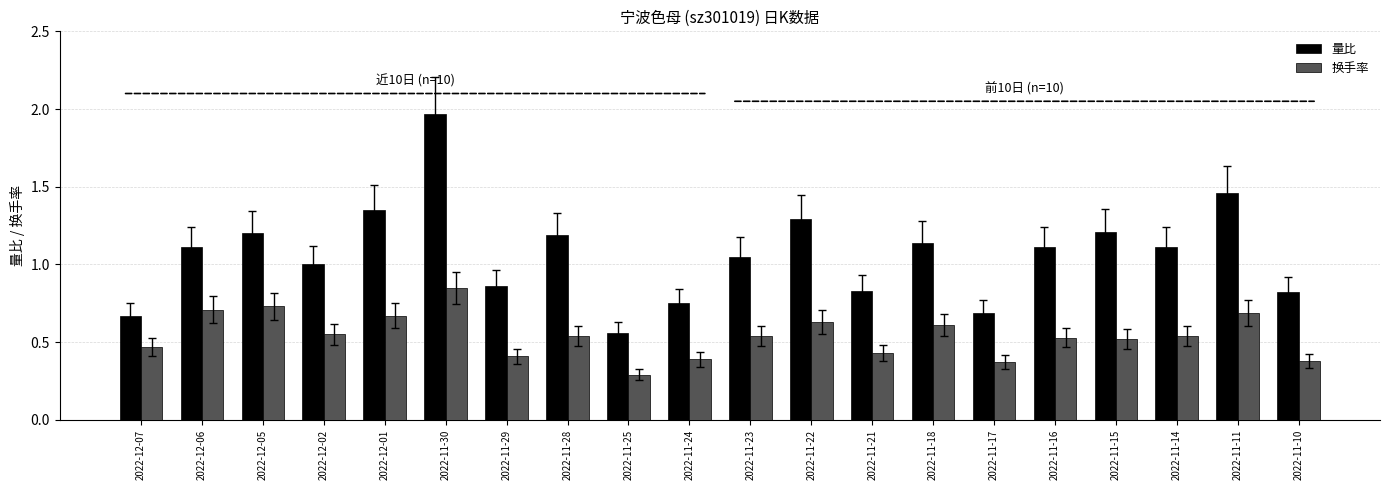

Is it true that 换手率 equals 0.7 at 2022-12-07?

False